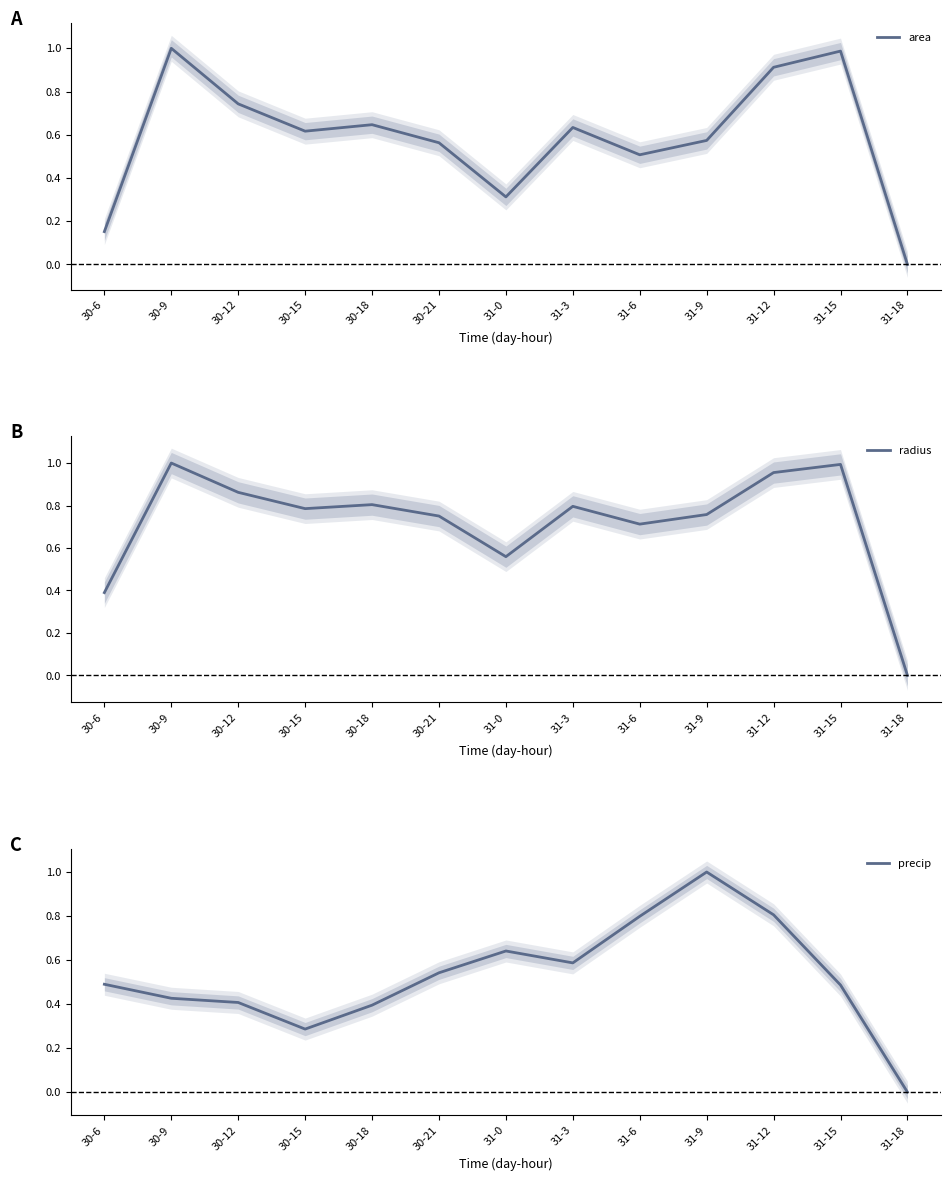

What is the label of the 8th point from the right?

30-21